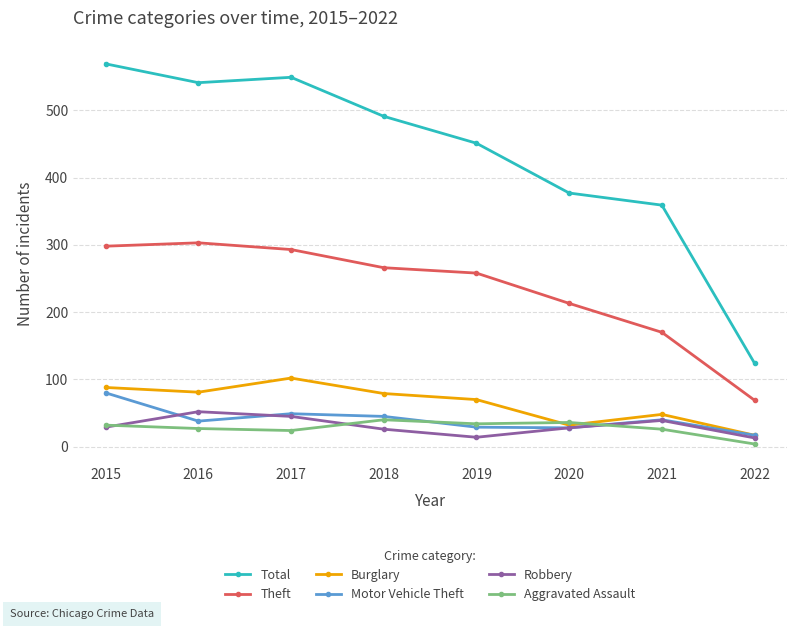

What is the spread (max minus min) of values at 2017?

525